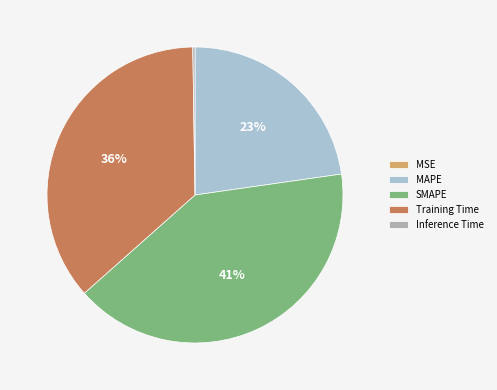

Is it true that MAPE is 12% of the pie?

False